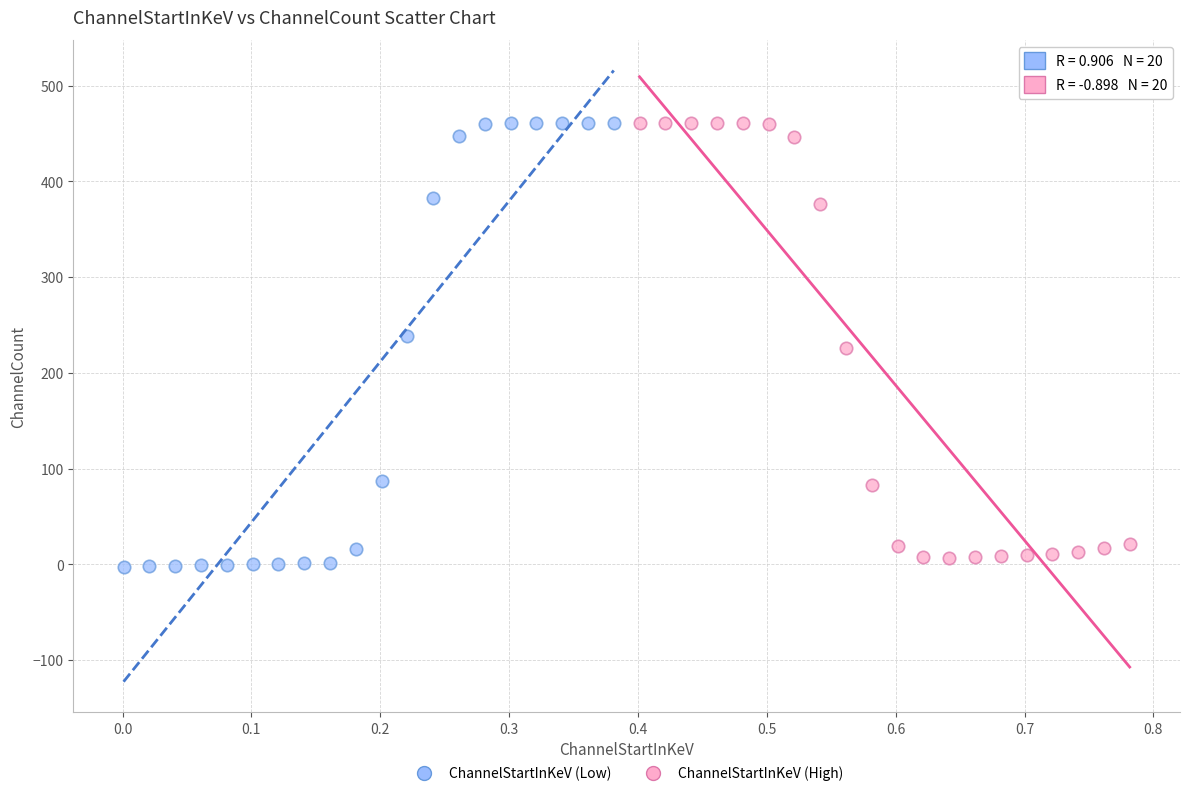

Which series reaches the minimum Y coordinate?

ChannelStartInKeV (Low)